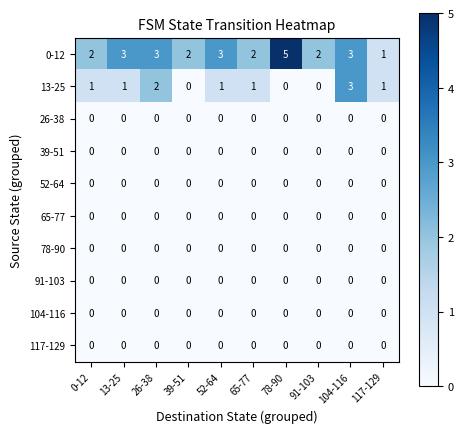

At which category is the sum across all series the highest?

104-116